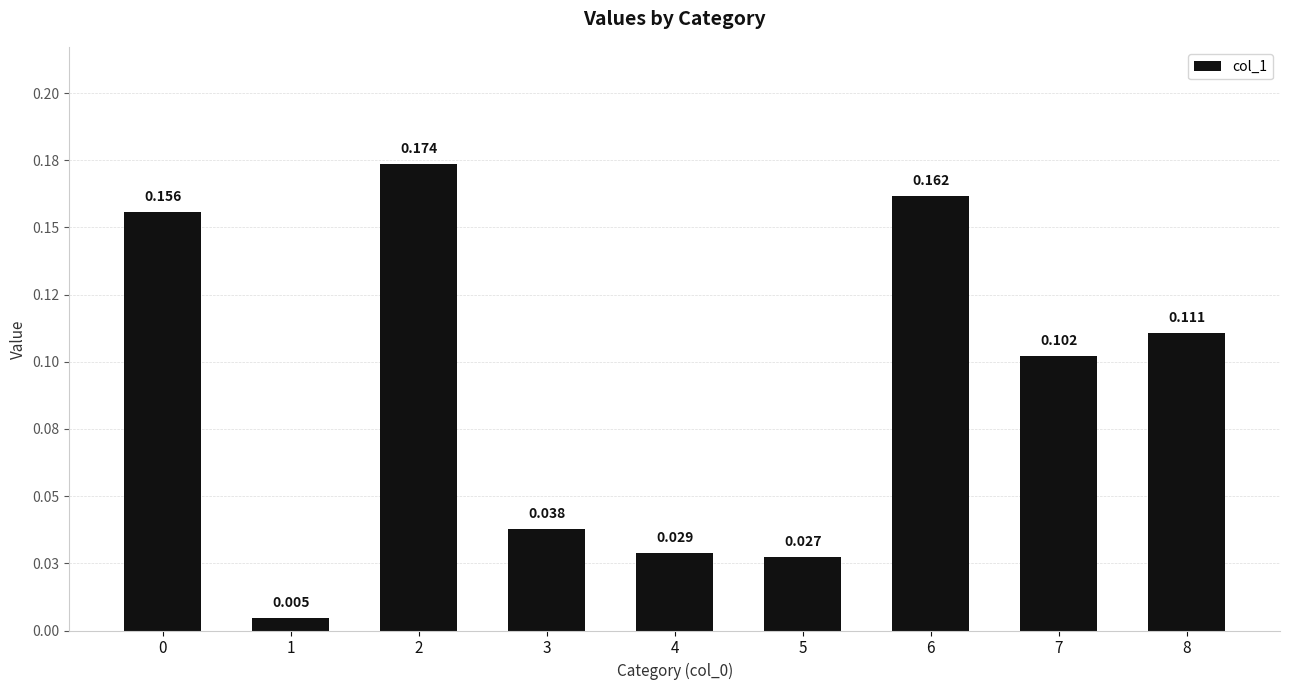

Does the chart contain any negative values?

No